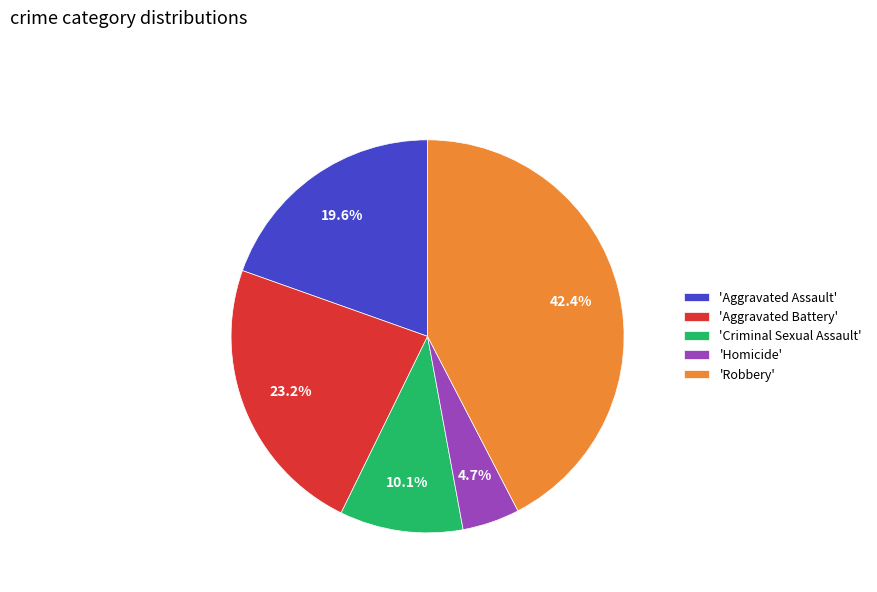

Rank the categories by value from highest to lowest.

'Robbery', 'Aggravated Battery', 'Aggravated Assault', 'Criminal Sexual Assault', 'Homicide'